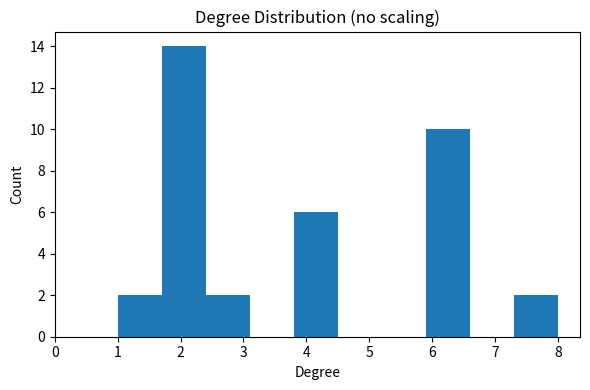

Over which range of the x-axis is the bar tallest?

1.7 to 2.4